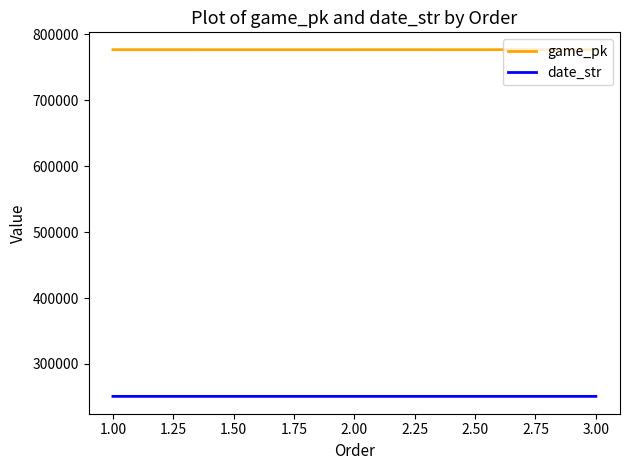

What is the sum of all date_str values?

752469